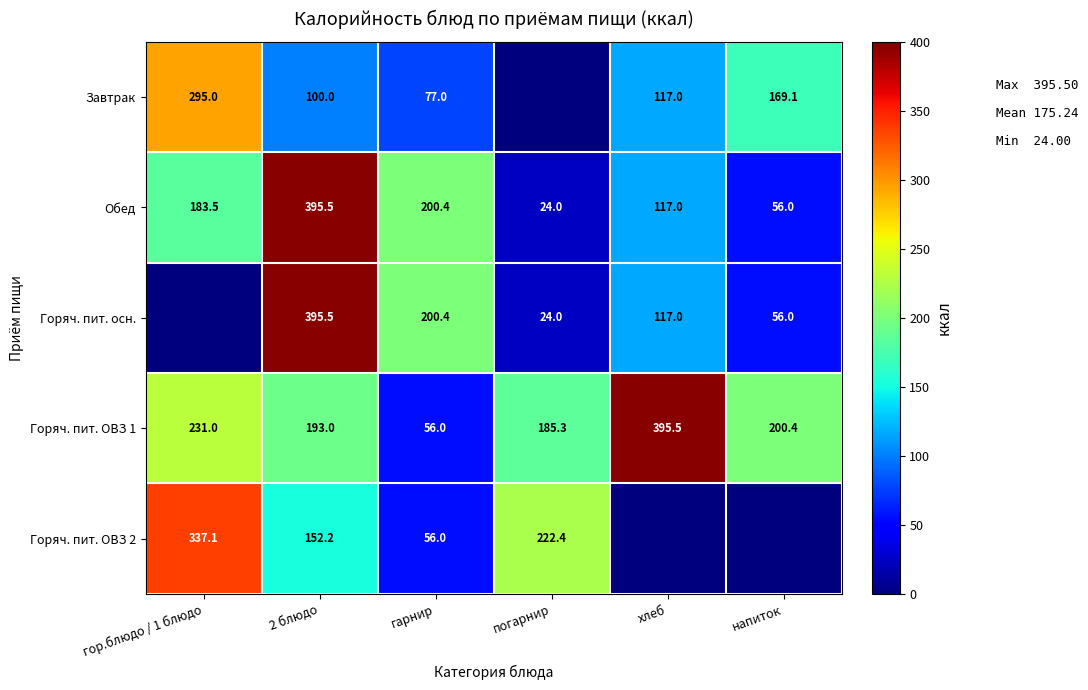

Is the value of Завтрак at гарнир greater than the value of Обед at хлеб?

No